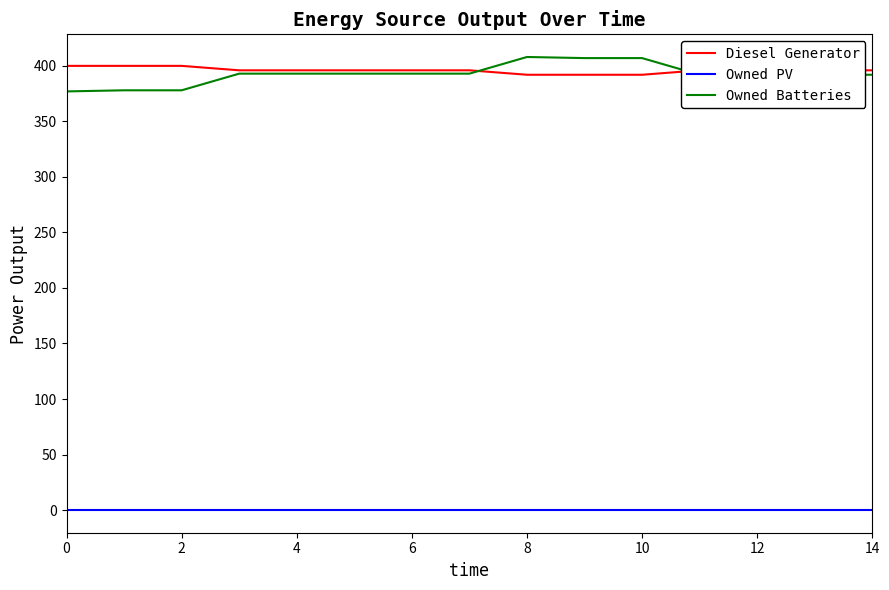

What is the greatest value displayed?

408.0